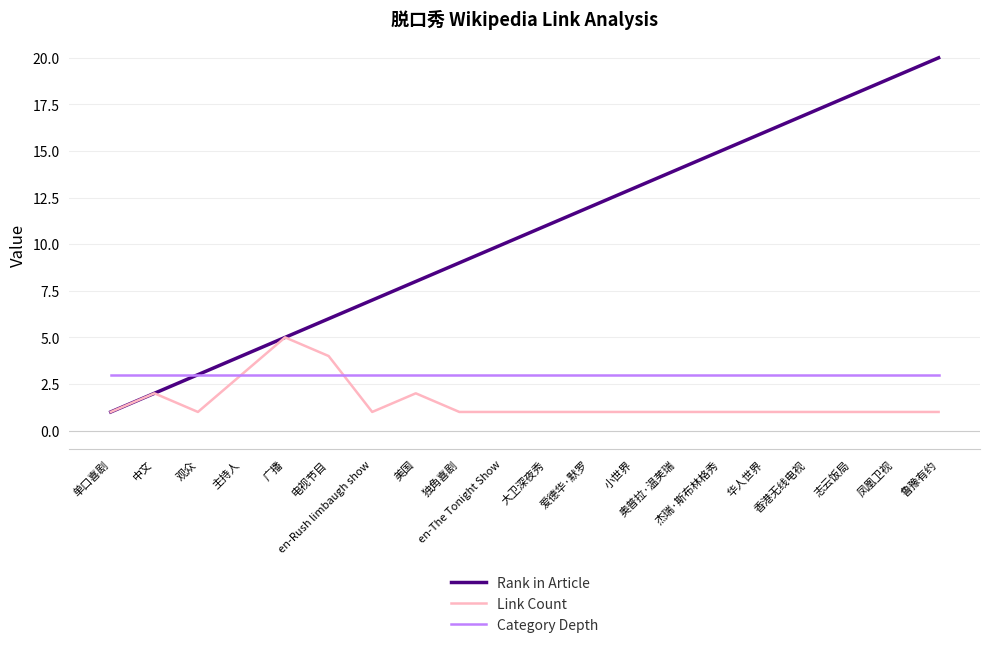

At which category is the sum across all series the highest?

鲁豫有约